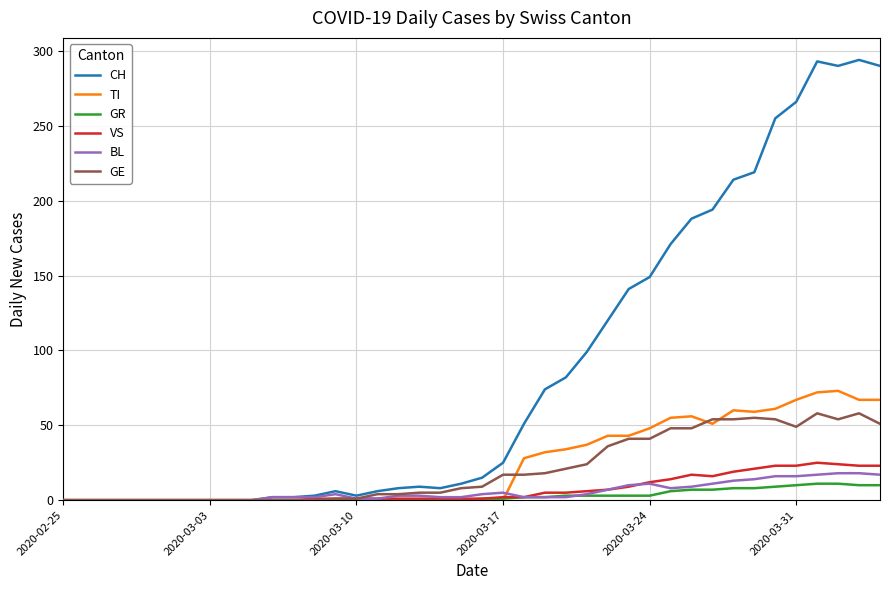

What is the greatest value displayed?

294